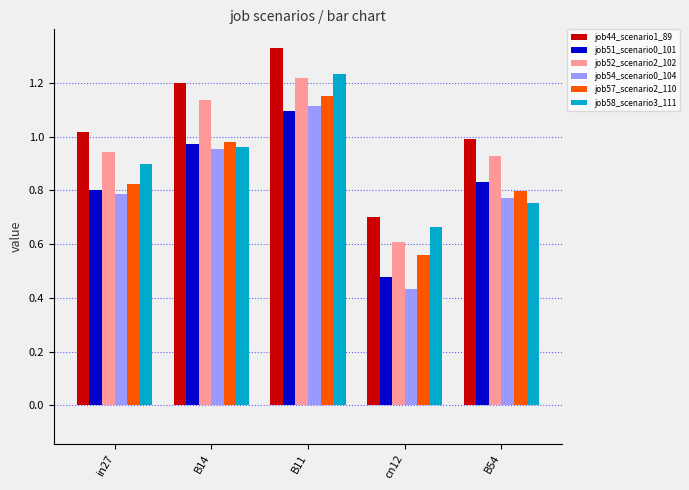

The value of job44_scenario1_89 at B54 is 0.3. True or false?

False